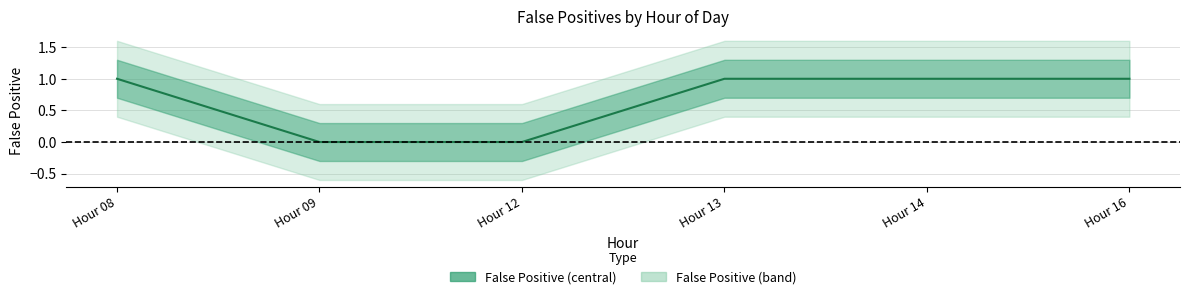

Does the chart display data point markers on the line(s)?

No